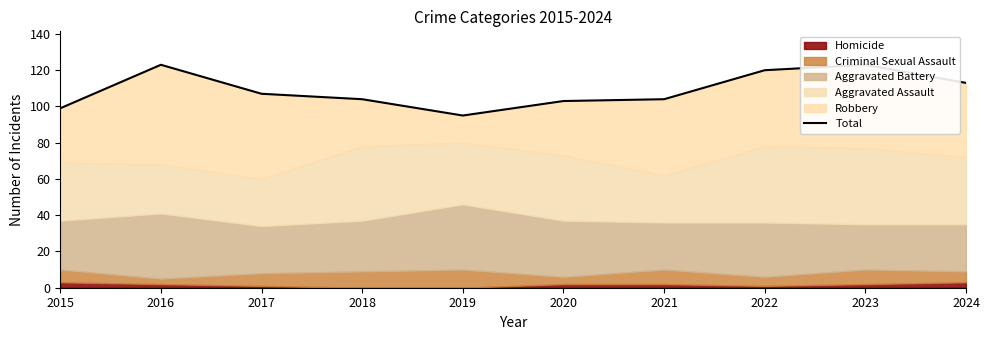

Which has a higher value, 2017 or 2022?

2022